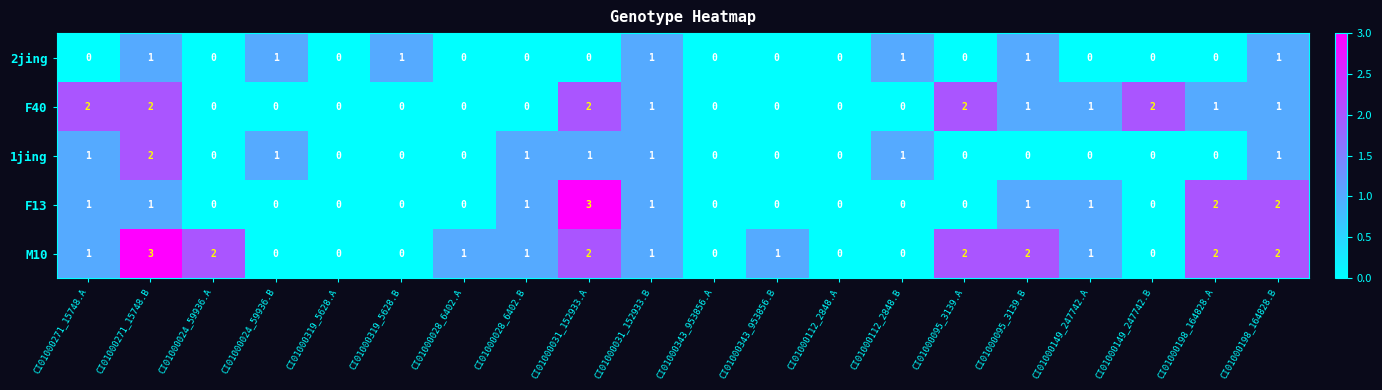

Which series changed the most between CI01000271_15748.A and CI01000112_2848.A?

F40